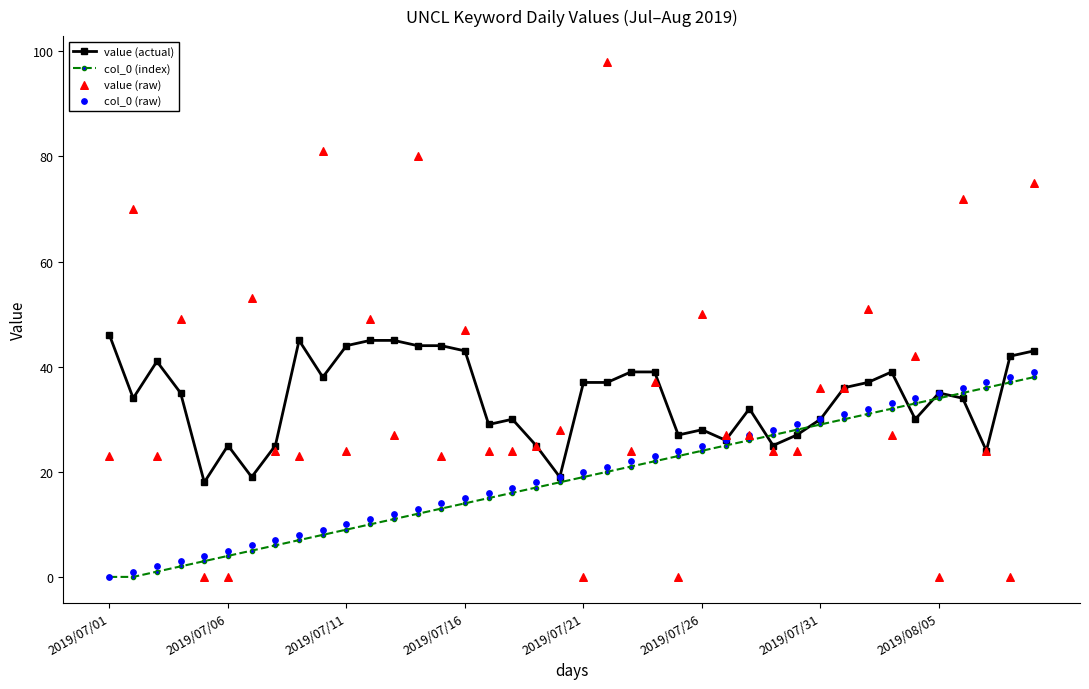

What are all the series names shown in the legend?

value (actual), col_0 (index), value (raw), col_0 (raw)